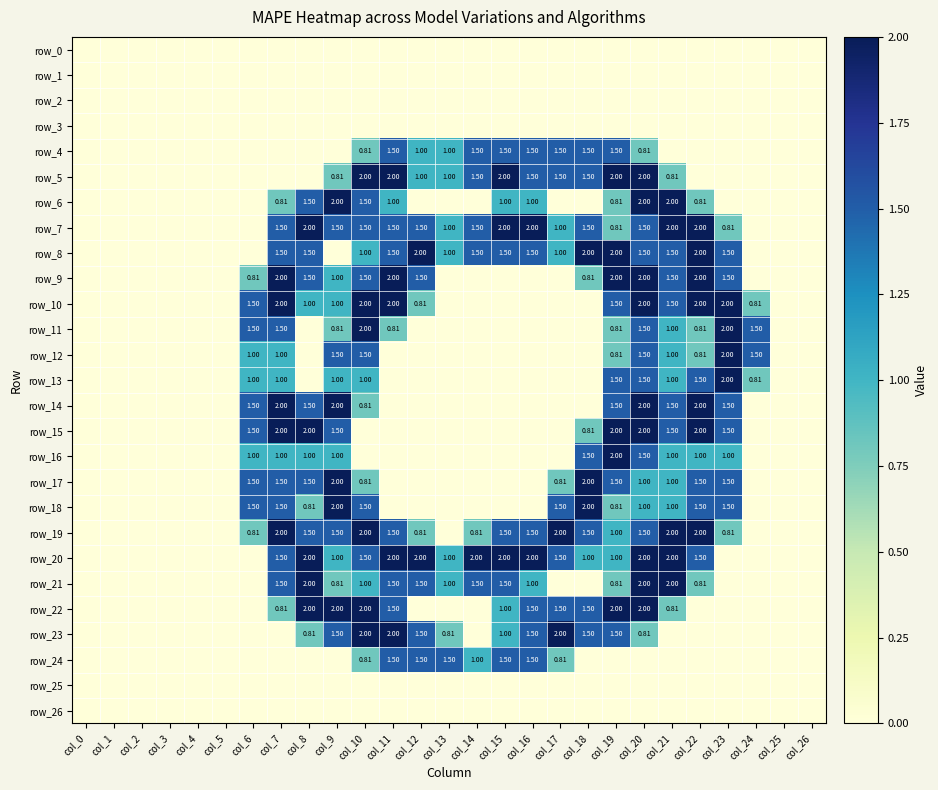

What is the average value of the row_22 series?

0.7